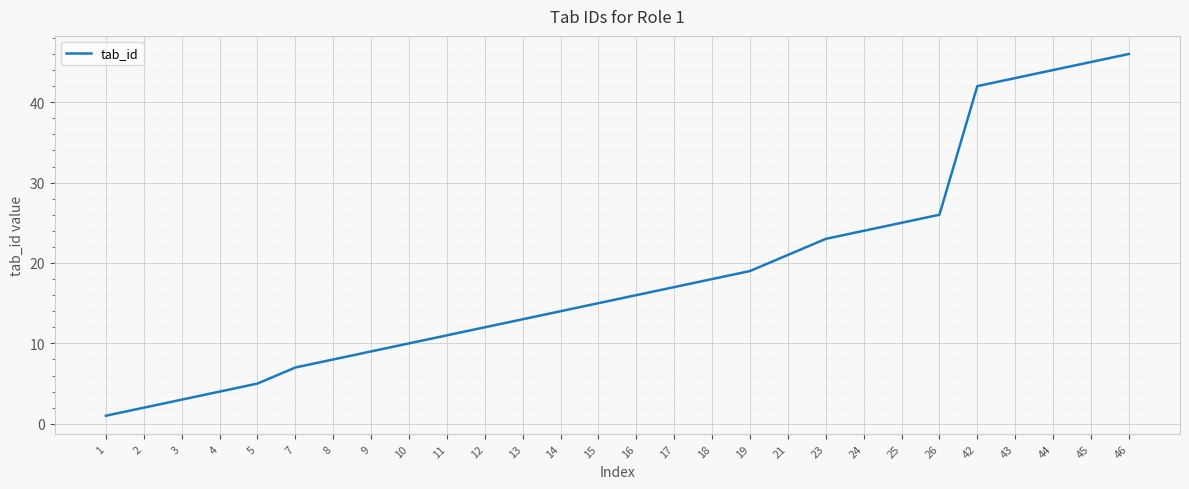

Rank the categories by value from lowest to highest.

1, 2, 3, 4, 5, 7, 8, 9, 10, 11, 12, 13, 14, 15, 16, 17, 18, 19, 21, 23, 24, 25, 26, 42, 43, 44, 45, 46